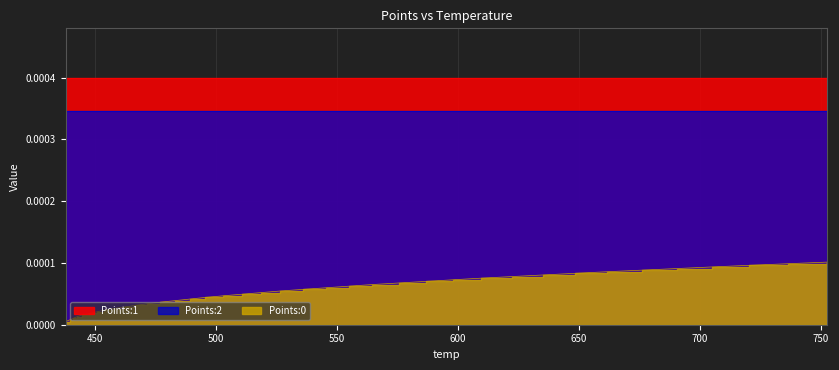

Reading right to left, extract all data points from this chart.

Points:0: 0.0	0.0	0.0	0.0	0.0	0.0	0.0	0.0	0.0	0.0	0.0	0.0	0.0	0.0	0.0	0.0	0.0	0.0	0.0	0.0	0.0	0.0	0.0	0.0	0.0	0.0	0.0	0.0	0.0	0.0	0.0	0.0	0.0	0.0	0.0	0.0	0.0	0.0	0.0	0.0
Points:1: 0.0	0.0	0.0	0.0	0.0	0.0	0.0	0.0	0.0	0.0	0.0	0.0	0.0	0.0	0.0	0.0	0.0	0.0	0.0	0.0	0.0	0.0	0.0	0.0	0.0	0.0	0.0	0.0	0.0	0.0	0.0	0.0	0.0	0.0	0.0	0.0	0.0	0.0	0.0	0.0
Points:2: 0.0	0.0	0.0	0.0	0.0	0.0	0.0	0.0	0.0	0.0	0.0	0.0	0.0	0.0	0.0	0.0	0.0	0.0	0.0	0.0	0.0	0.0	0.0	0.0	0.0	0.0	0.0	0.0	0.0	0.0	0.0	0.0	0.0	0.0	0.0	0.0	0.0	0.0	0.0	0.0